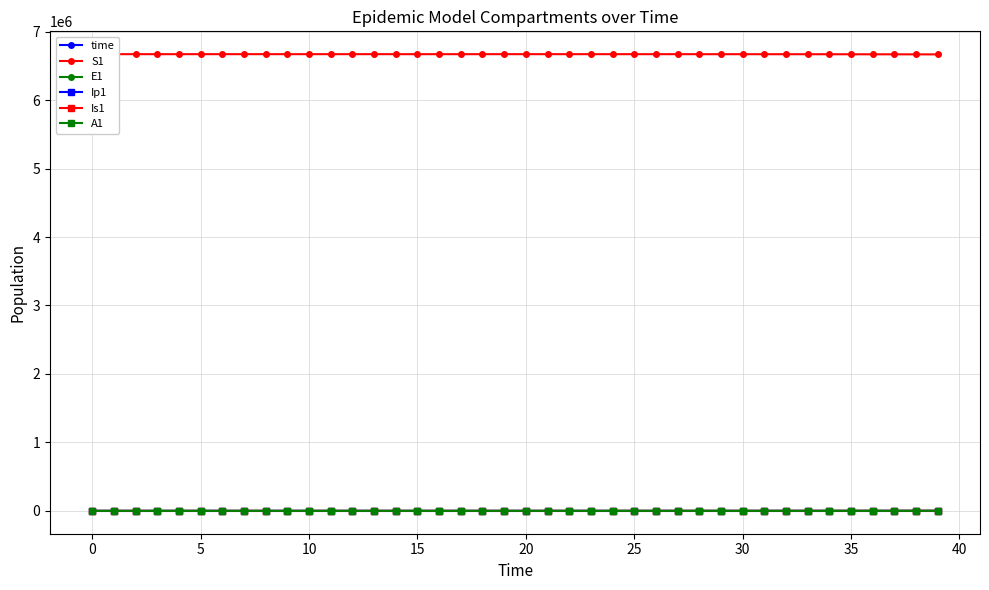

Between 23 and 26, which series saw the biggest shift?

S1